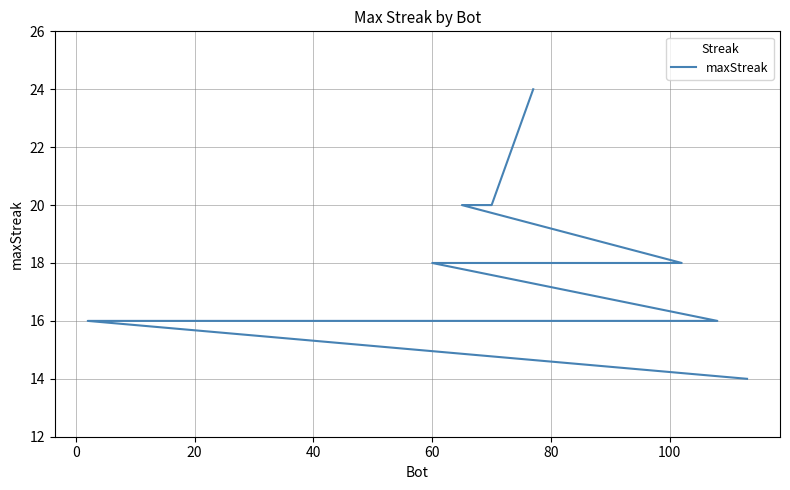

What is the approximate value at 80, to the nearest 5?

20